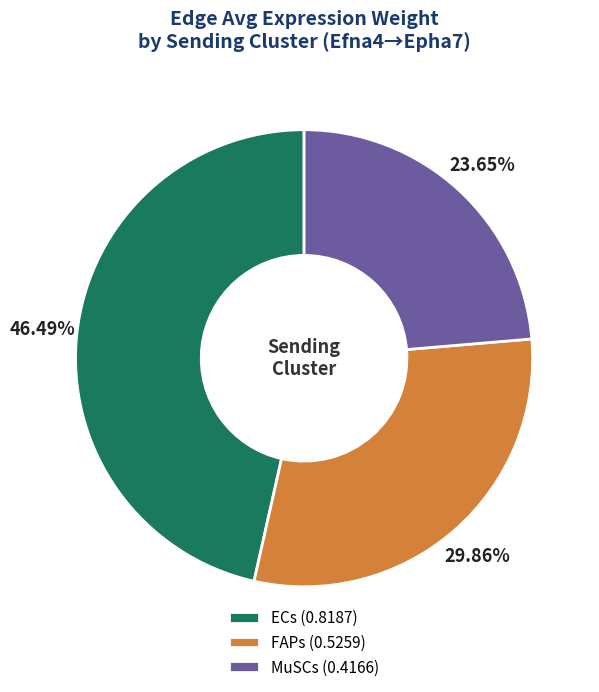

Is there any slice that represents more than half of the pie?

No